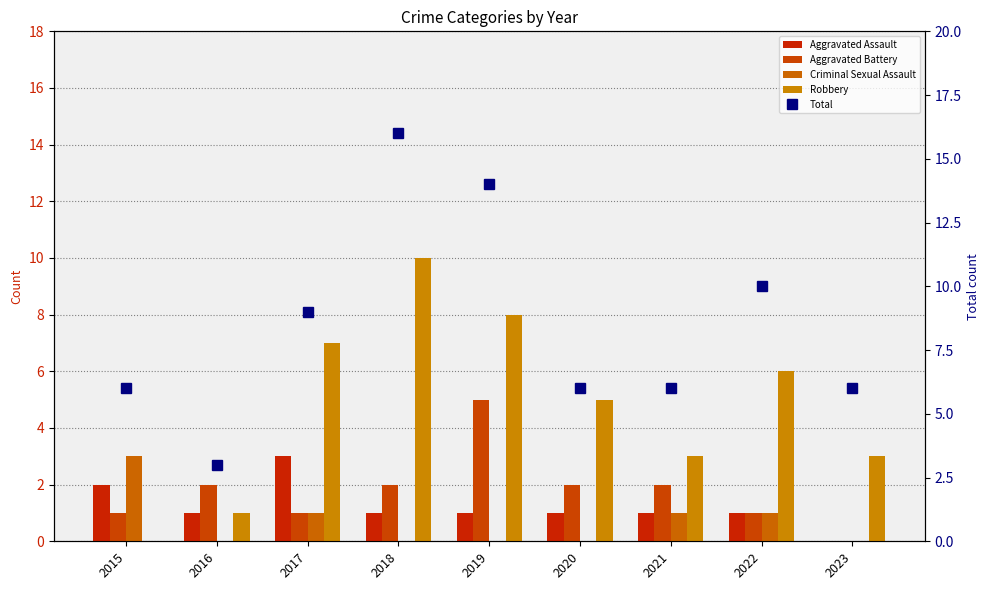

What is the average value of the Aggravated Assault series?

1